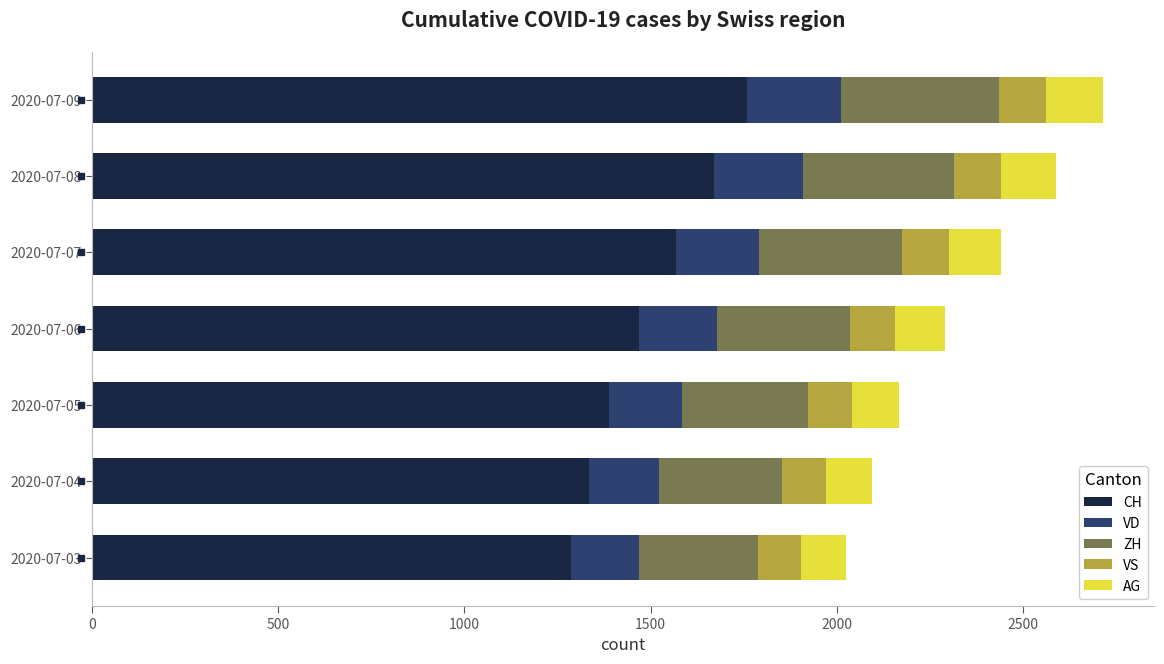

What is the difference between the second highest and second lowest values in the CH series?

334